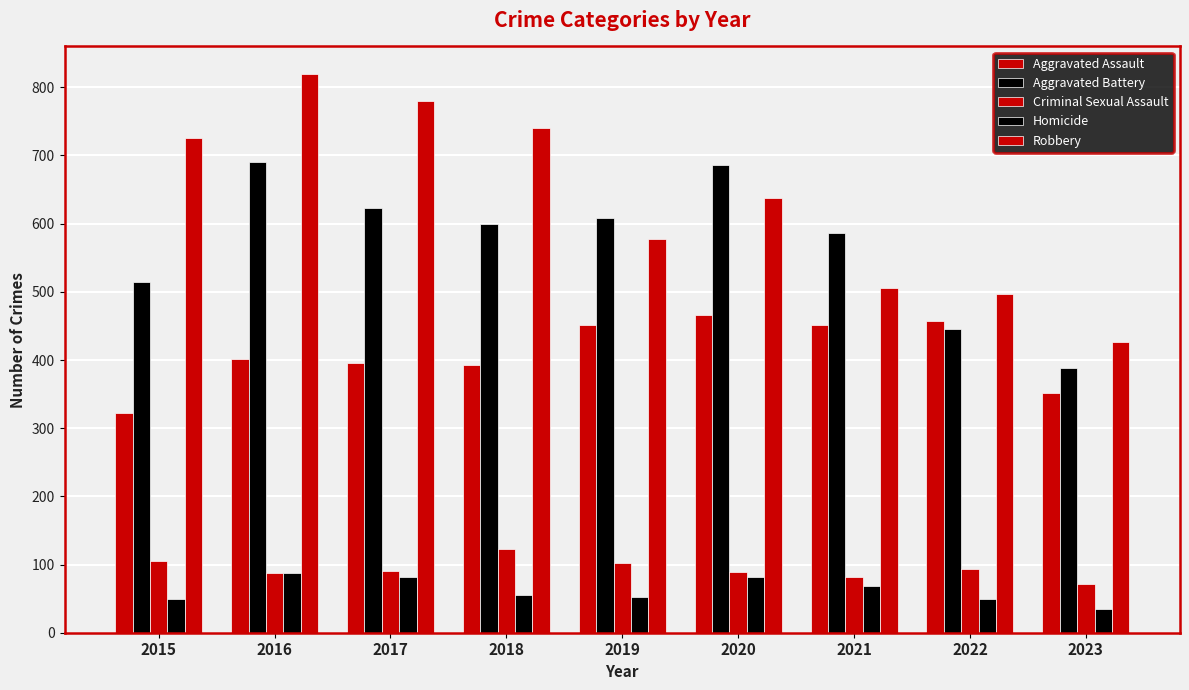

Between 2016 and 2018, which is larger?

2016